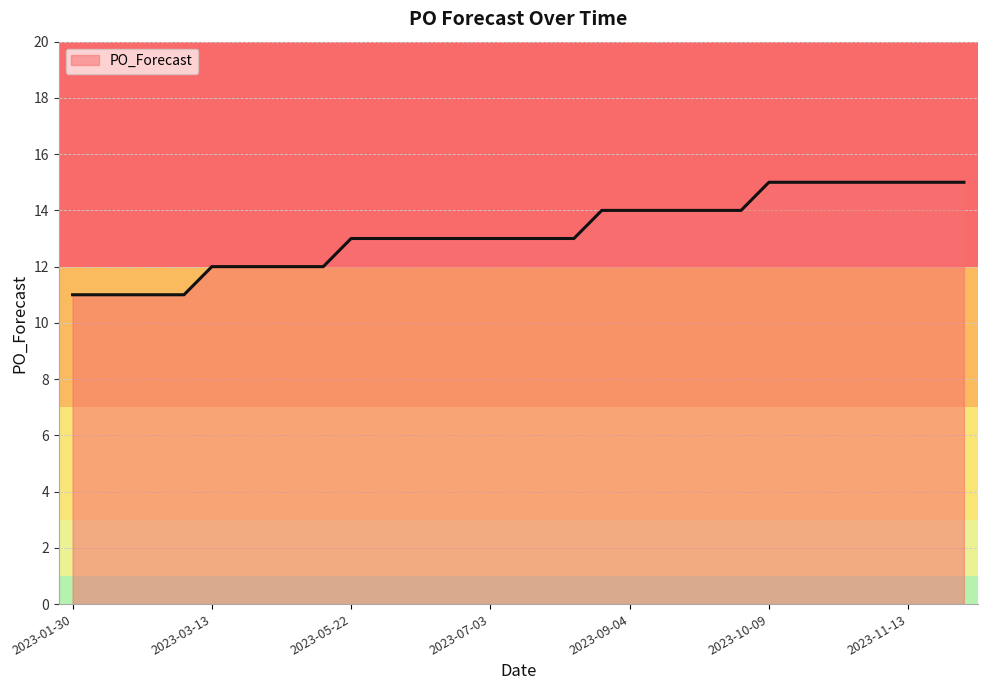

How many lines are shown in the chart?

1